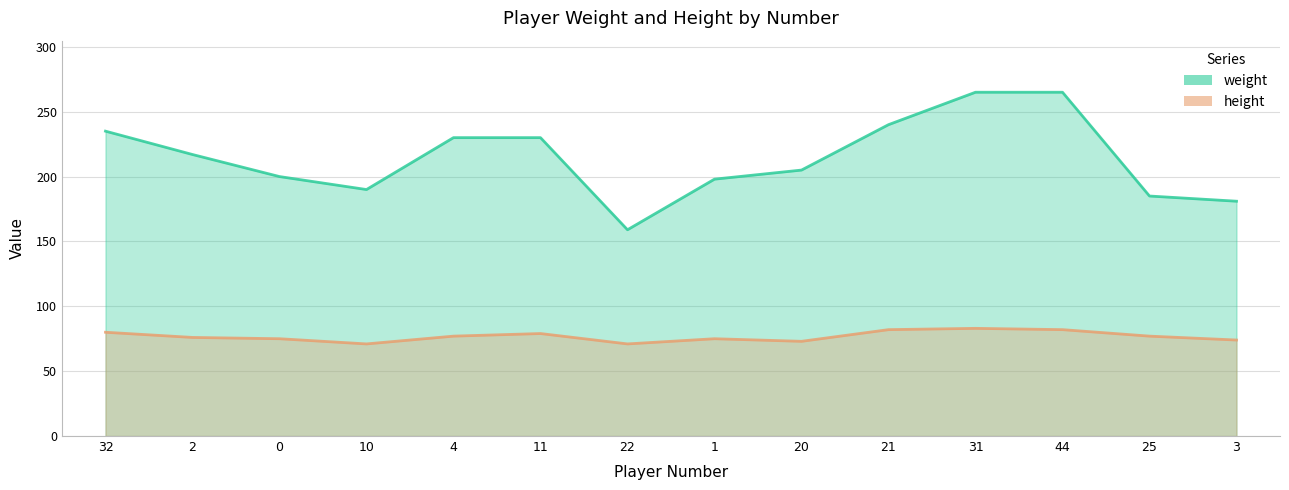

Reading left to right, transcribe all the data shown in this chart.

weight: 32=235	2=217	0=200	10=190	4=230	11=230	22=159	1=198	20=205	21=240	31=265	44=265	25=185	3=181
height: 32=80	2=76	0=75	10=71	4=77	11=79	22=71	1=75	20=73	21=82	31=83	44=82	25=77	3=74